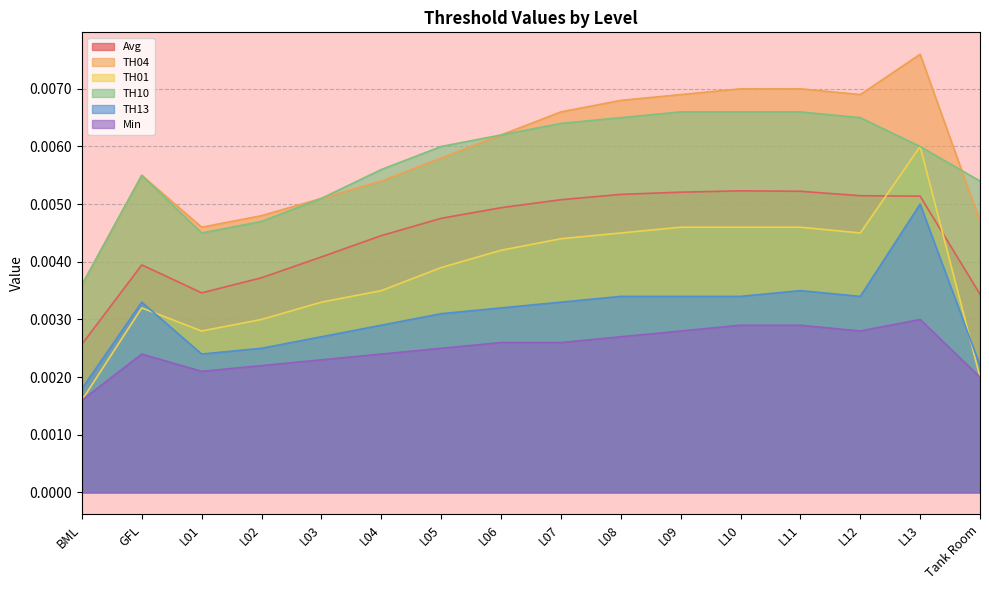

At which label does TH10 reach its peak?

L09